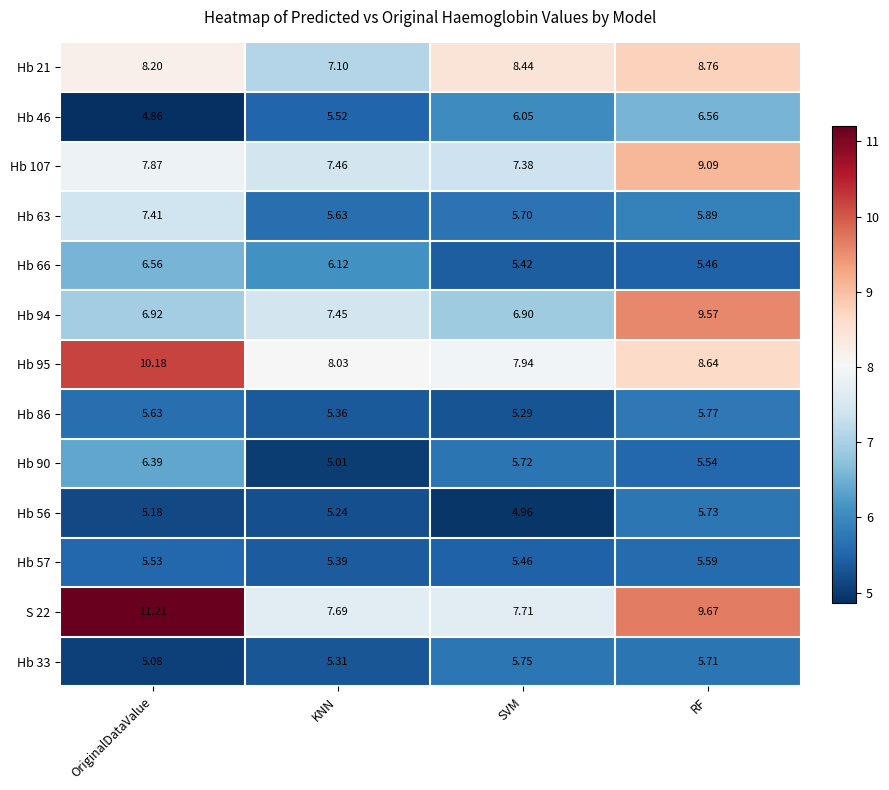

At which category does the chart reach its minimum across all series?

OriginalDataValue